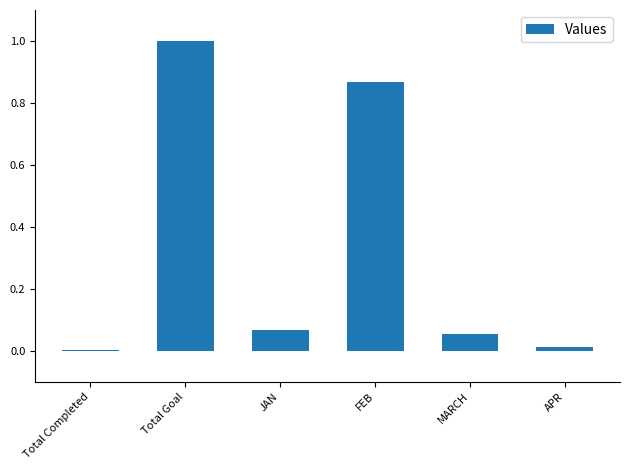

Which label corresponds to the largest value in the chart?

Total Goal